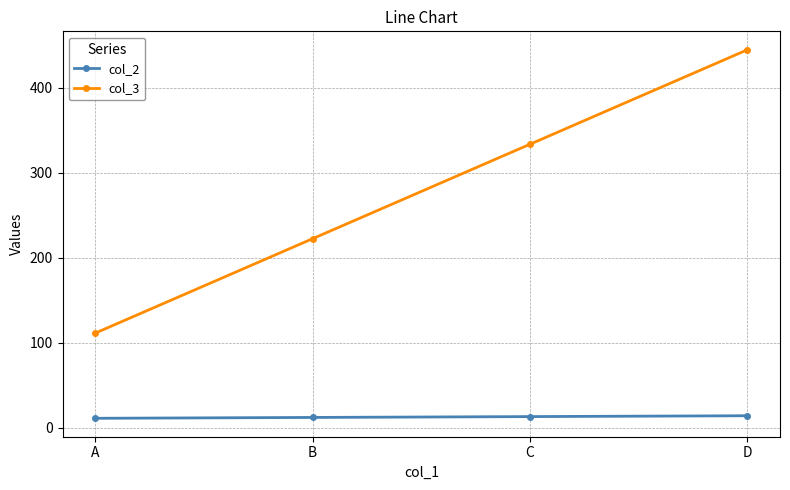

Is the value of col_3 at D greater than the value of col_2 at C?

Yes